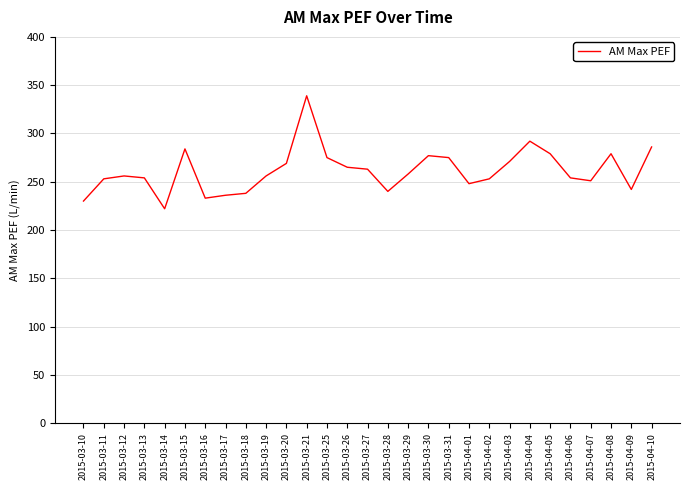

What is the approximate value at 2015-04-04?

292